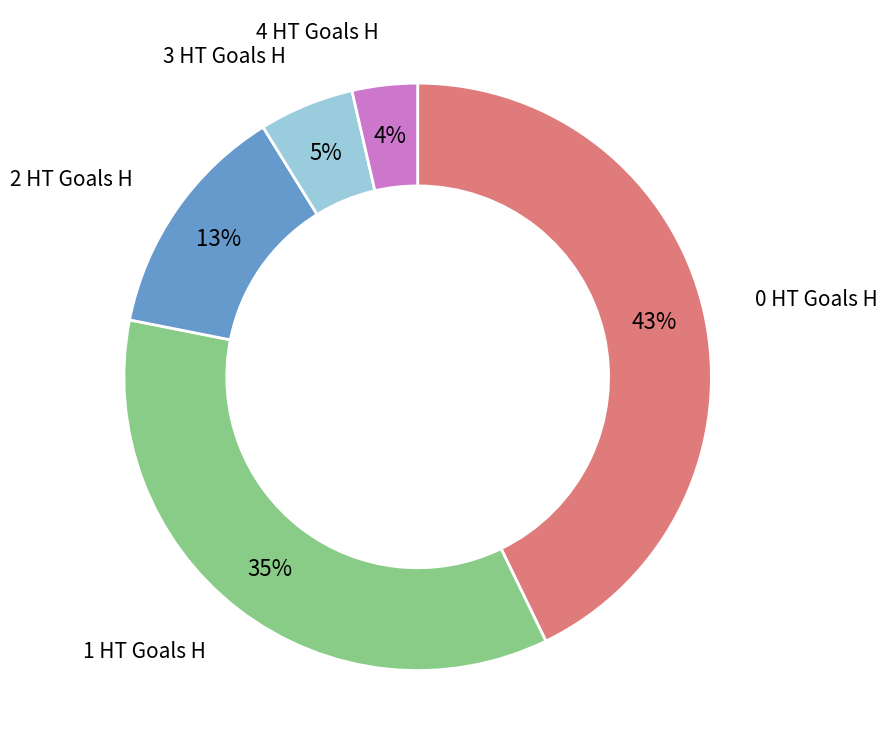

Is there any slice that represents more than half of the pie?

No